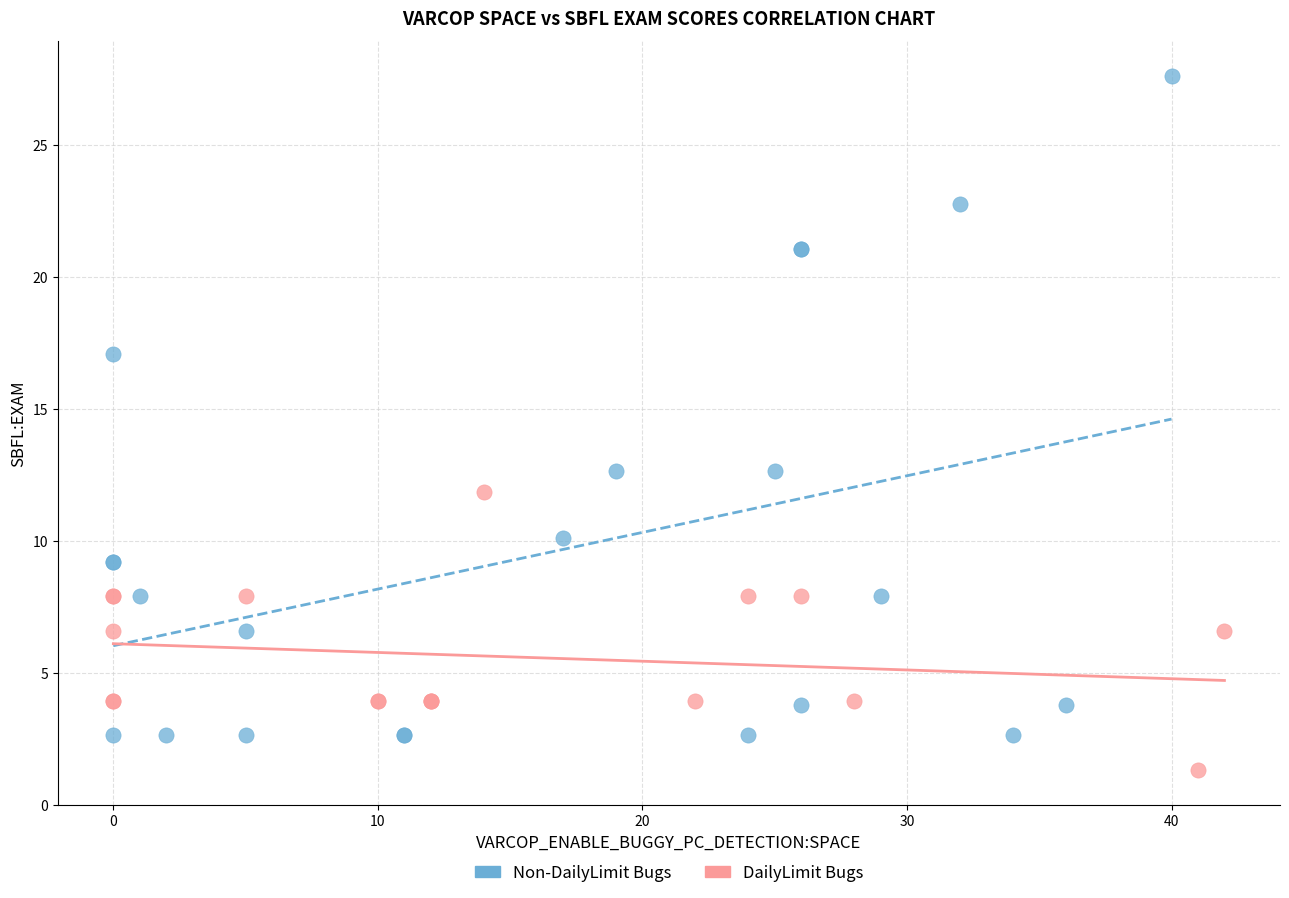

Which series has the largest Y range (max minus min)?

Non-DailyLimit Bugs